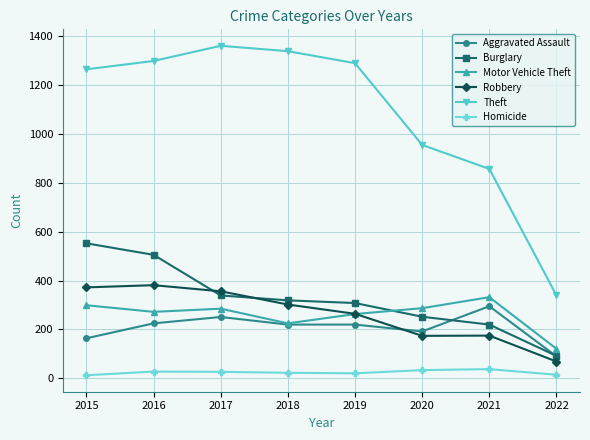

At which label does Theft first exceed 1288?

2016